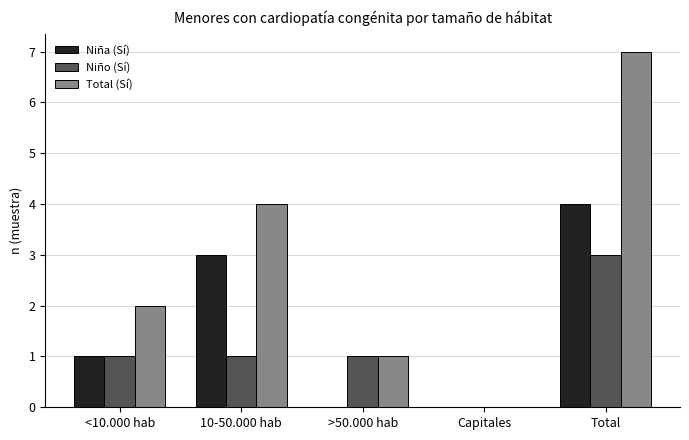

What is the spread (max minus min) of values at Total?

4